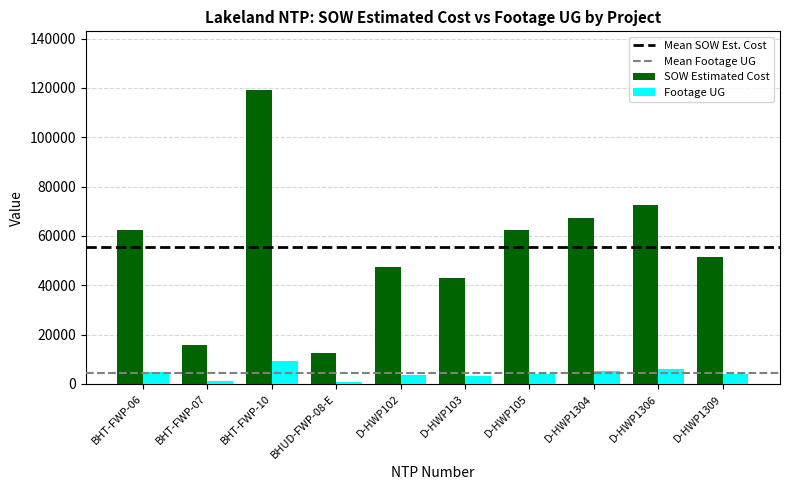

Count the number of data series in this chart.

2